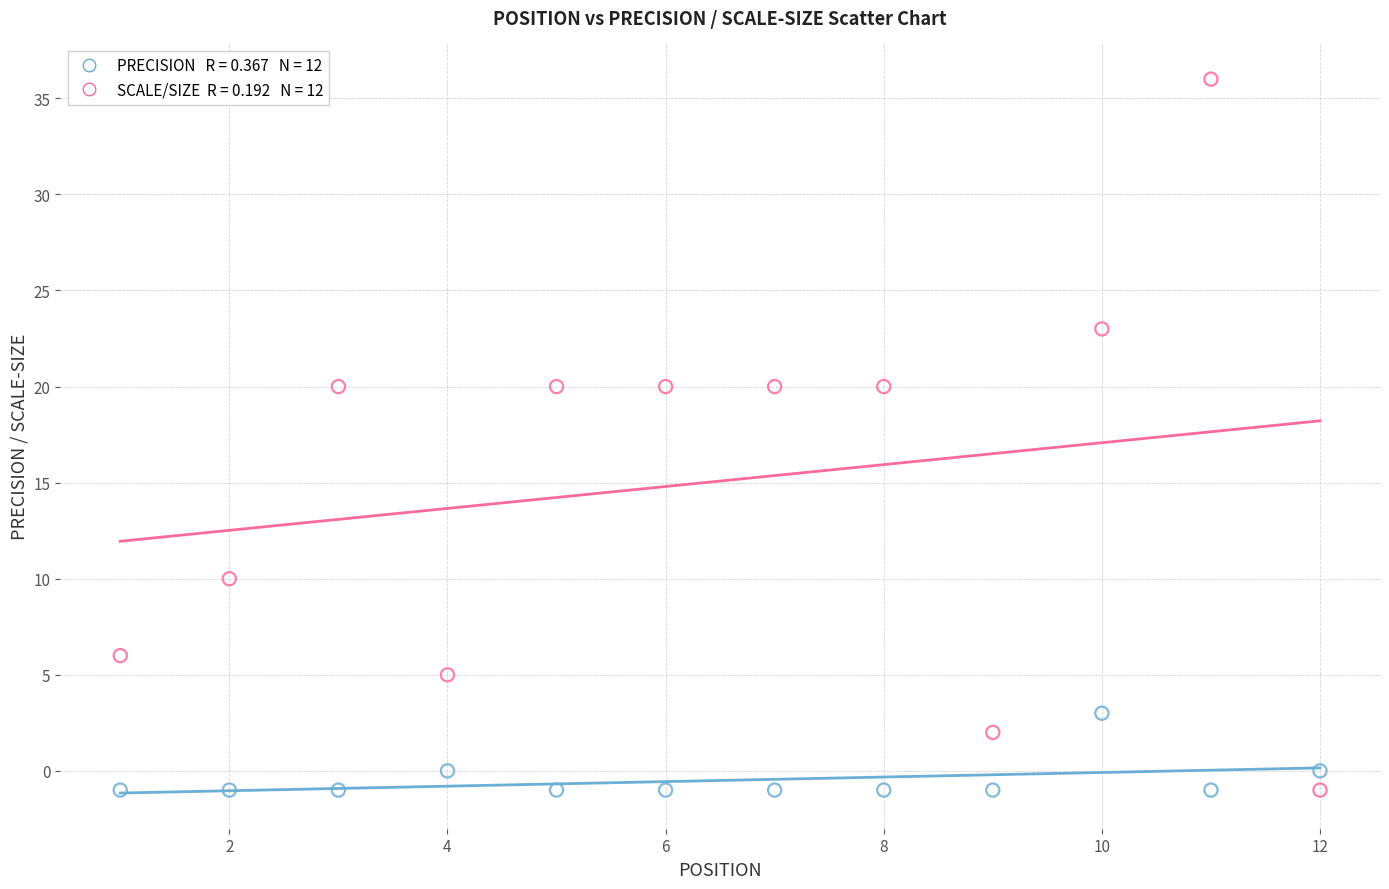

Across all data points, what is the range of X values (max minus min)?

11